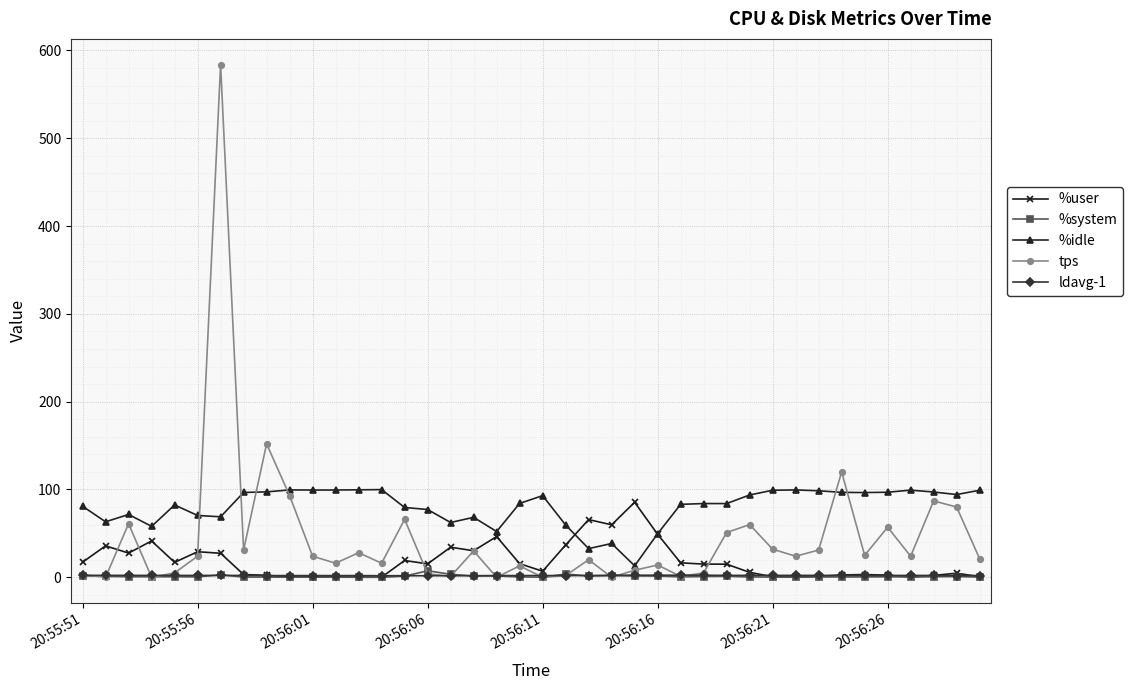

What is the maximum value shown in the chart?

584.0